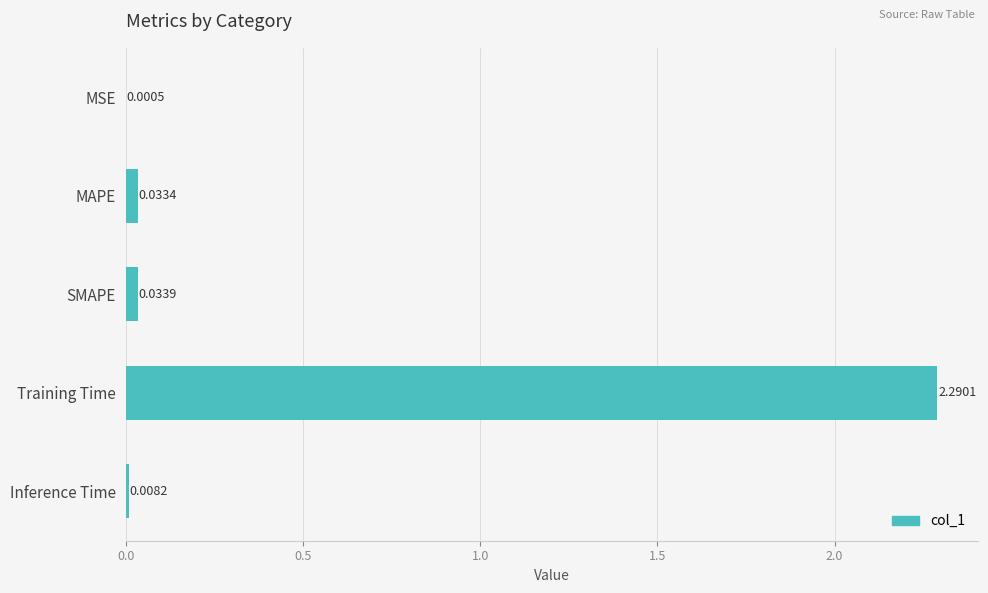

Between MSE and Training Time, which is larger?

Training Time